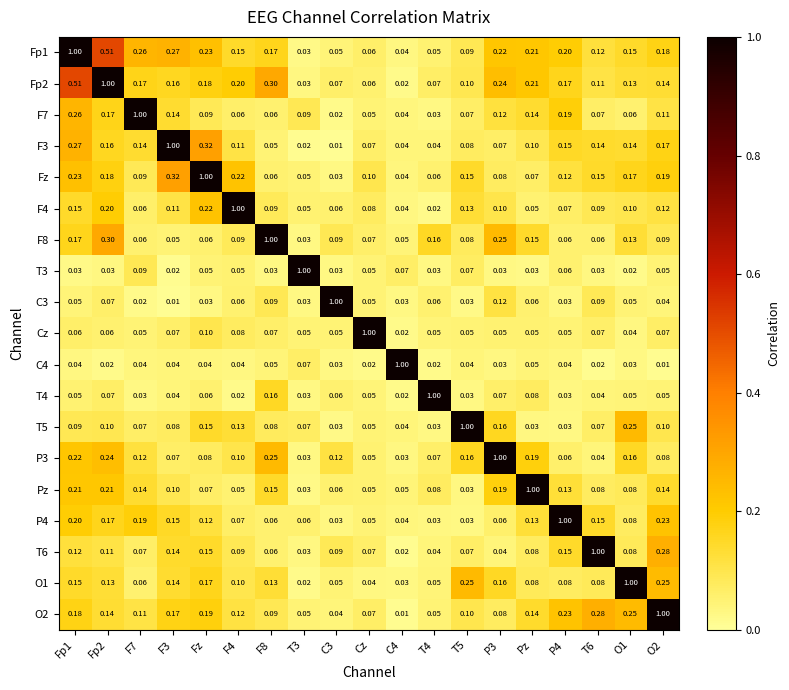

Count the number of categories in the chart.

19